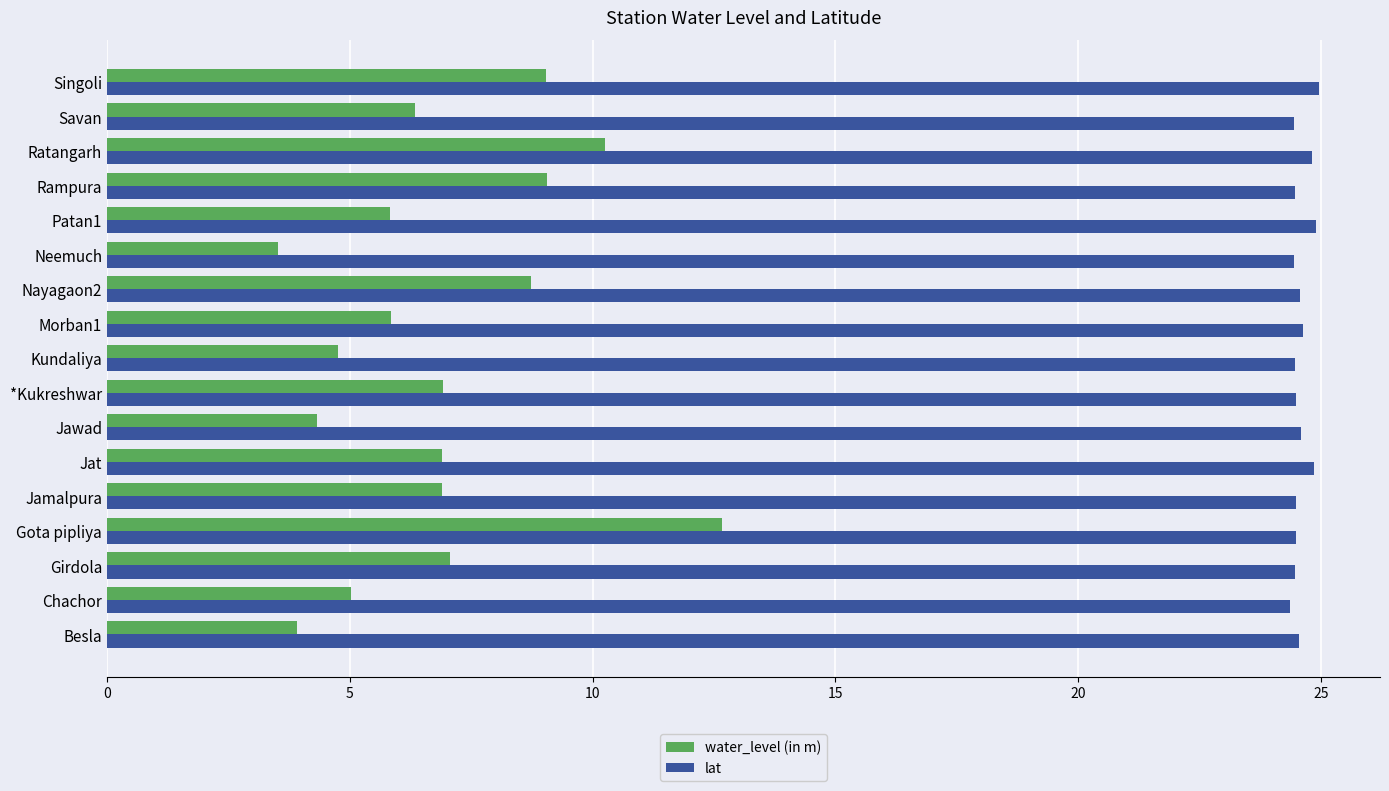

What is the spread (max minus min) of values at Morban1?

18.8